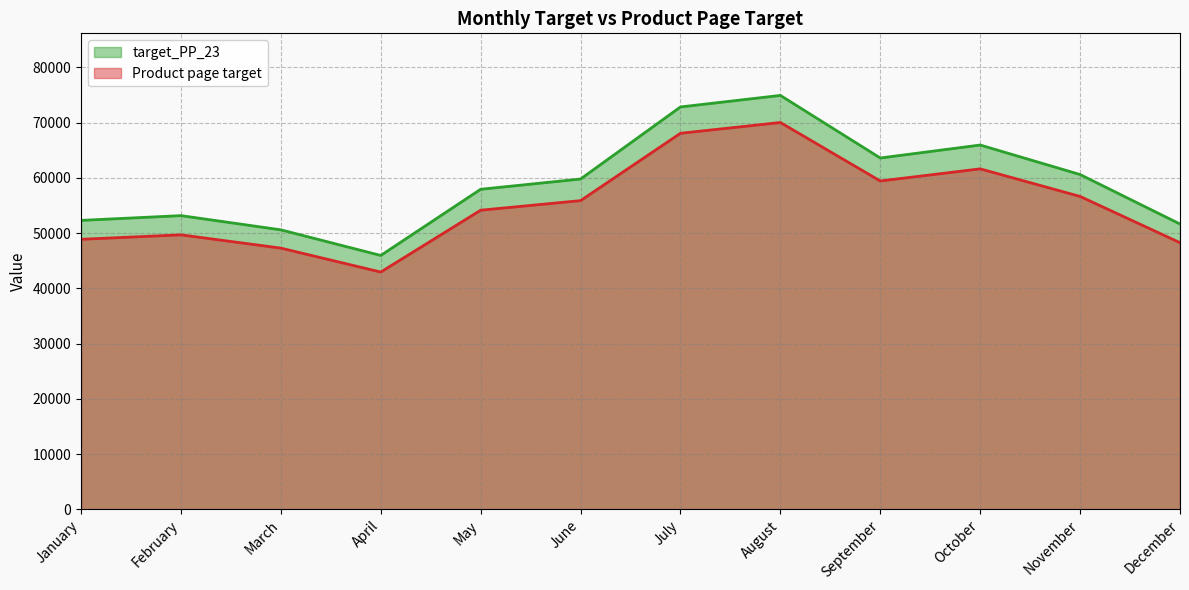

At which label does Product page target first exceed 55868?

July